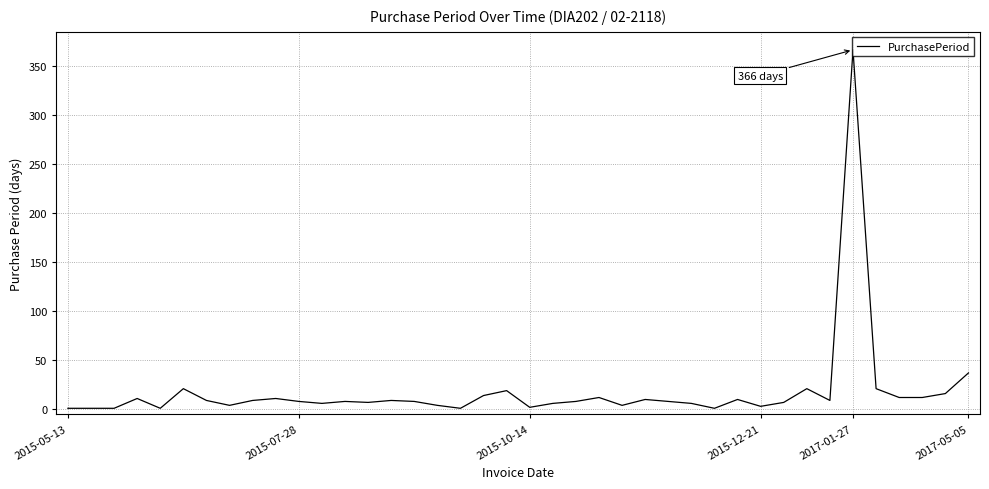

What is the maximum value shown in the chart?

366